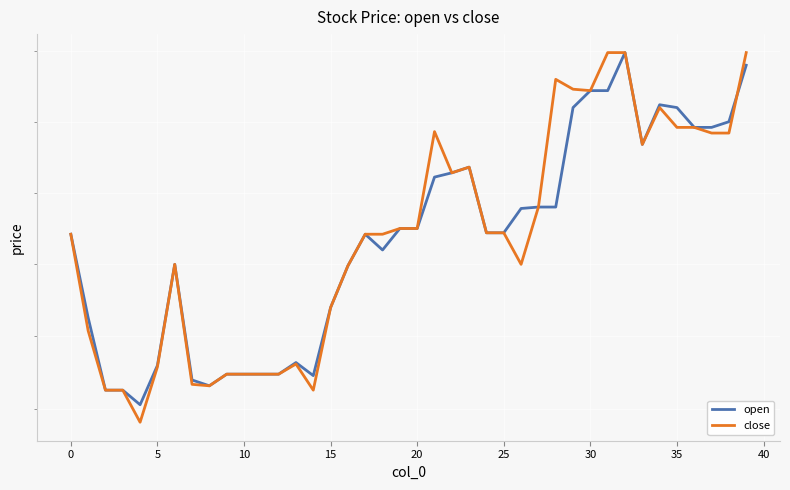

Read the close value at 30.

6.7